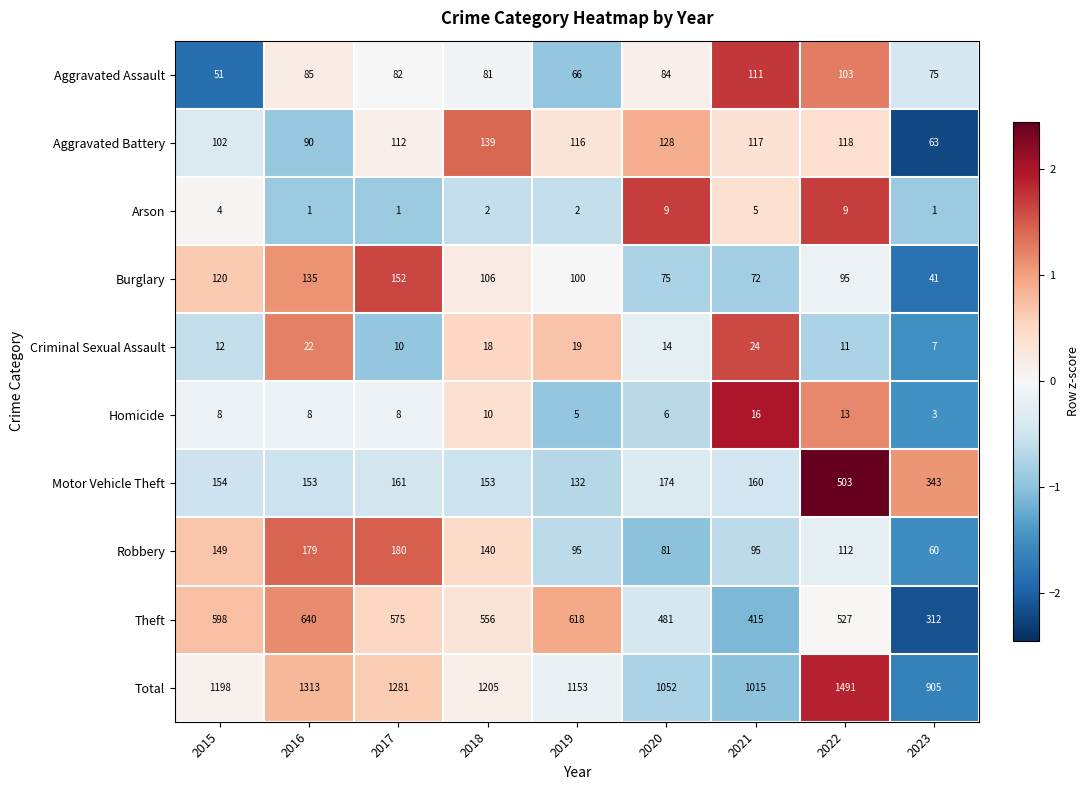

What is the sum of the Robbery values at 2019 and 2016?

274